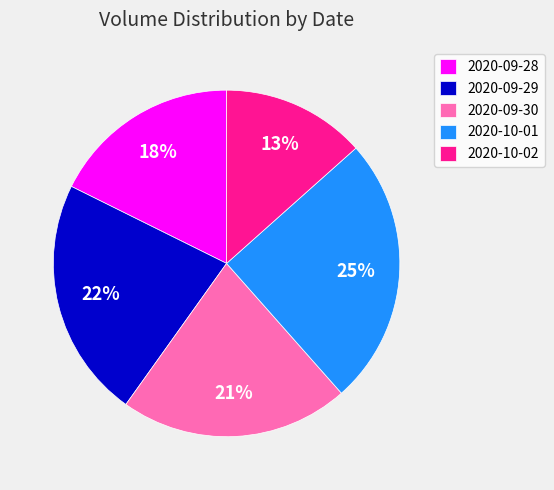

Is it true that 2020-09-29 is 22% of the pie?

True